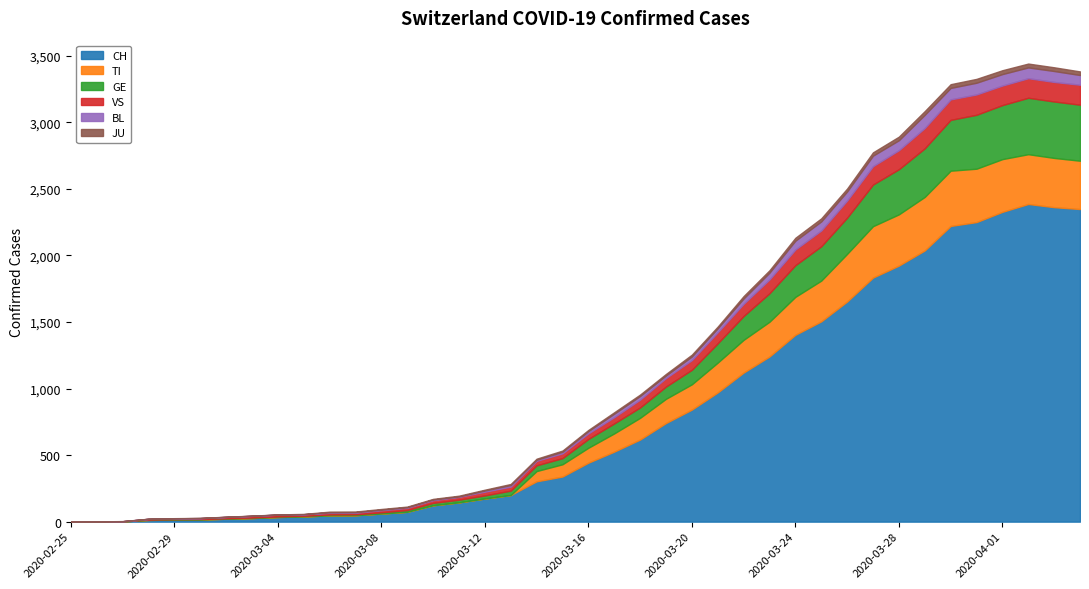

True or false: CH has a value of 2 at 2020-02-27.

True